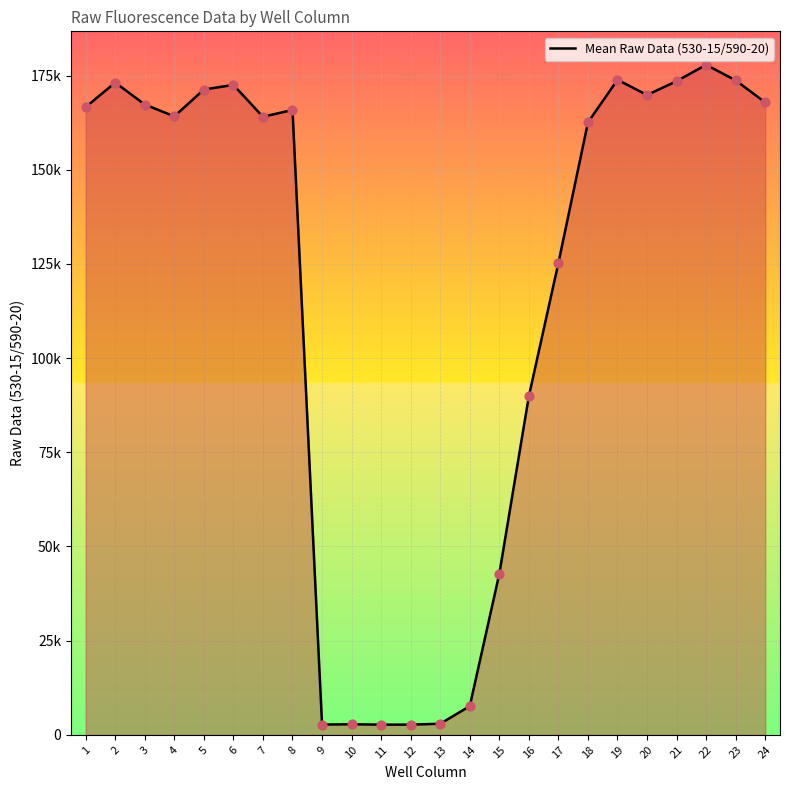

Between 11 and 13, which is larger?

13